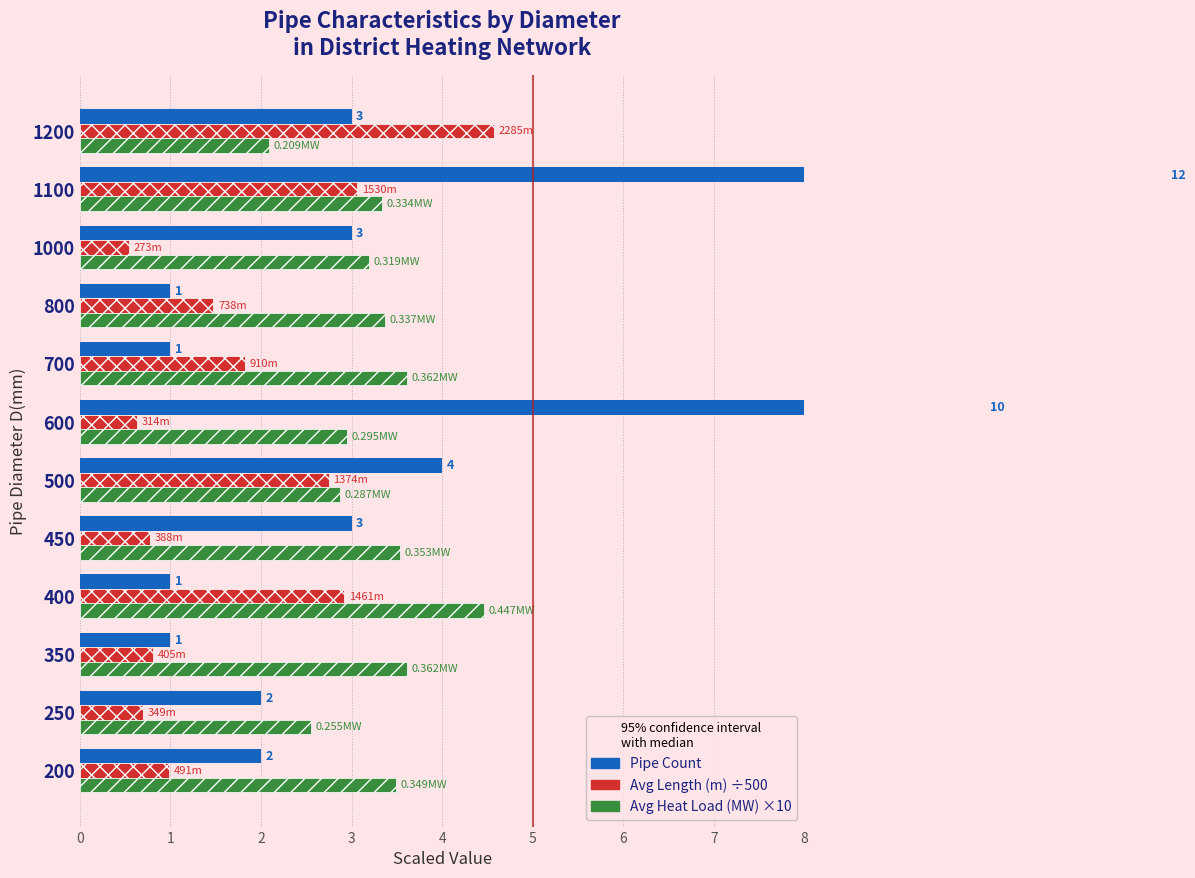

What is the difference between the second highest and minimum values in the Count series?

9.0